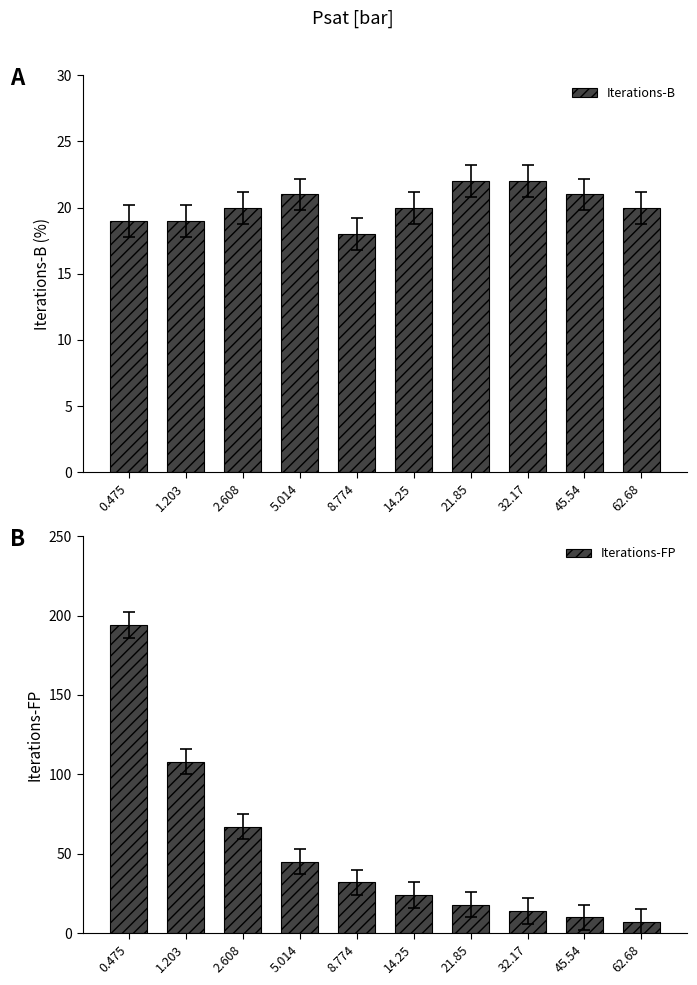

Reading left to right, transcribe all the data shown in this chart.

Iterations-B: 19	19	20	21	18	20	22	22	21	20
Iterations-FP: 194	108	67	45	32	24	18	14	10	7